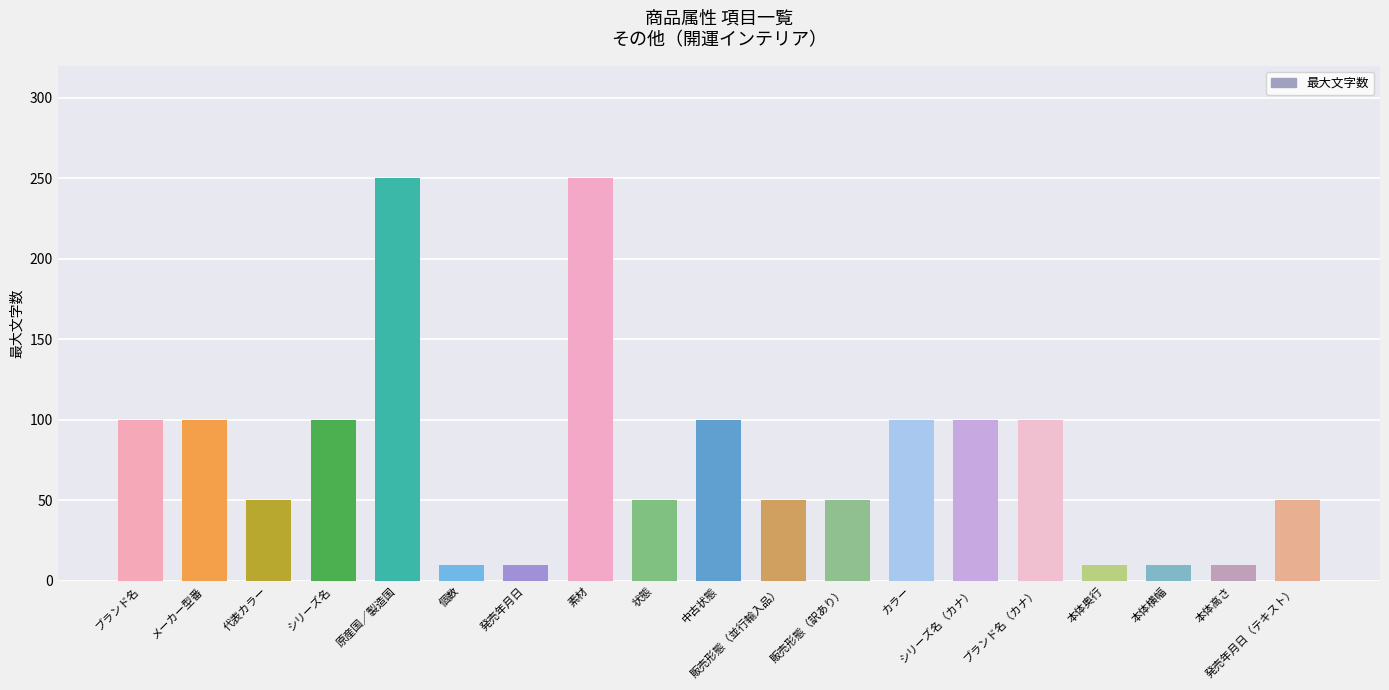

Reading left to right, transcribe all the data shown in this chart.

ブランド名=100	メーカー型番=100	代表カラー=50	シリーズ名=100	原産国／製造国=250	個数=10	発売年月日=10	素材=250	状態=50	中古状態=100	販売形態（並行輸入品）=50	販売形態（訳あり）=50	カラー=100	シリーズ名（カナ）=100	ブランド名（カナ）=100	本体奥行=10	本体横幅=10	本体高さ=10	発売年月日（テキスト）=50